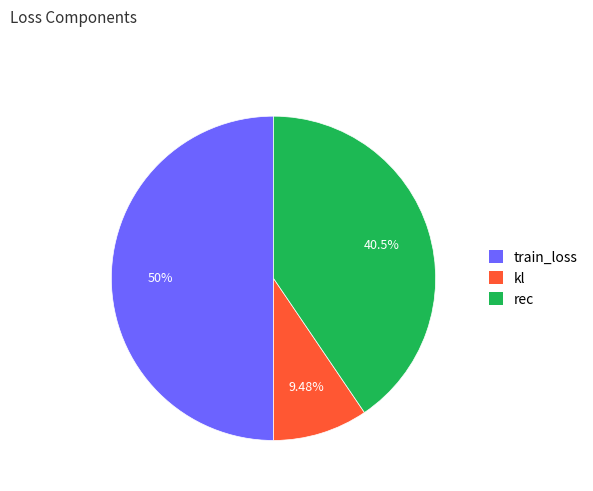

Is it true that kl is 9% of the pie?

True